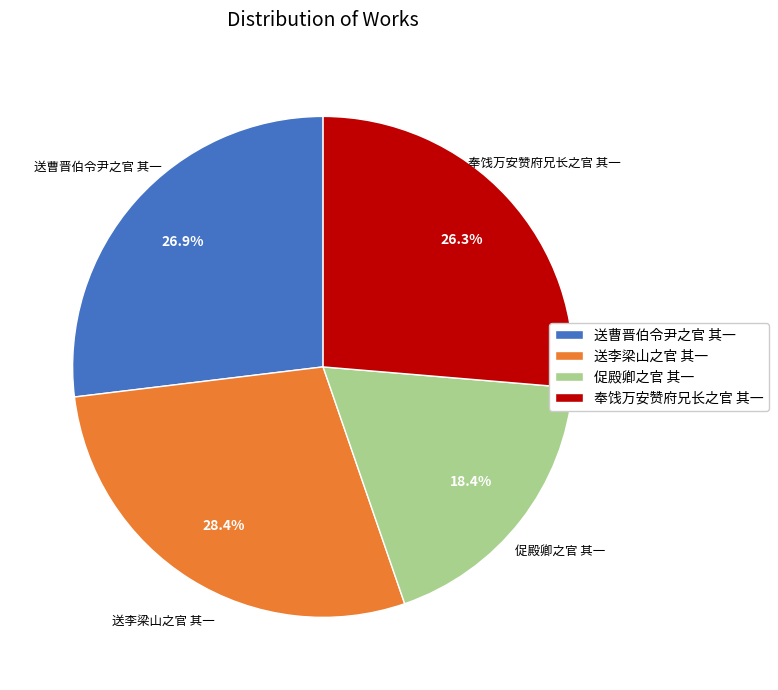

The 奉饯万安赞府兄长之官 其一 slice represents 19% of the pie. True or false?

False